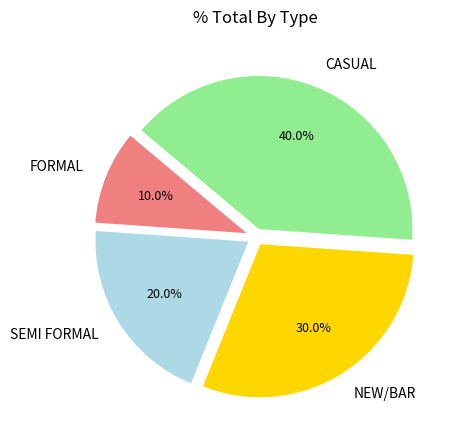

To the nearest percent, what is the difference between the FORMAL and NEW/BAR slice percentages?

20%